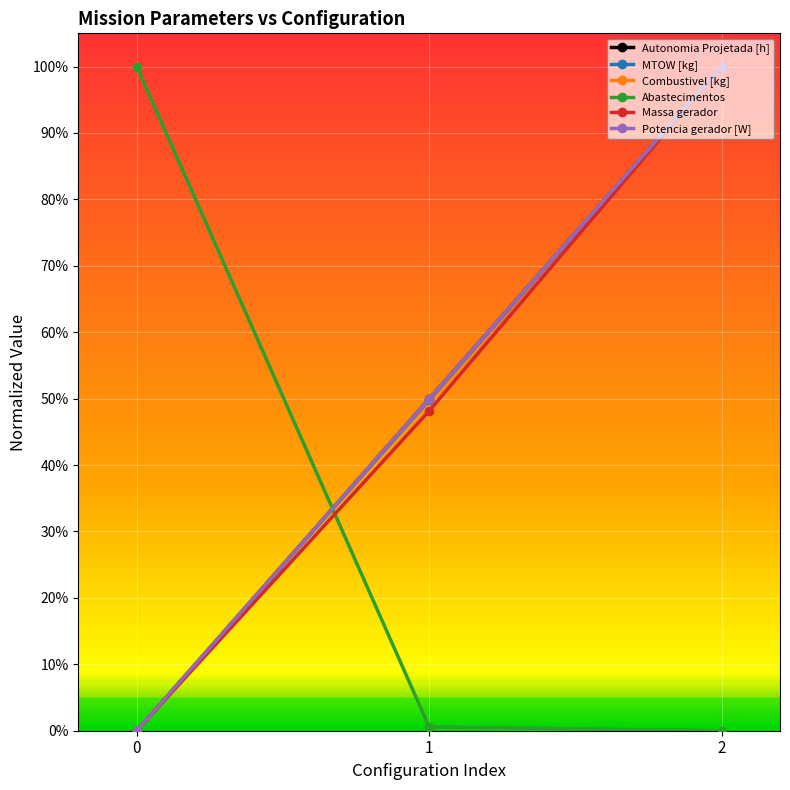

Does the chart have visible grid lines?

Yes